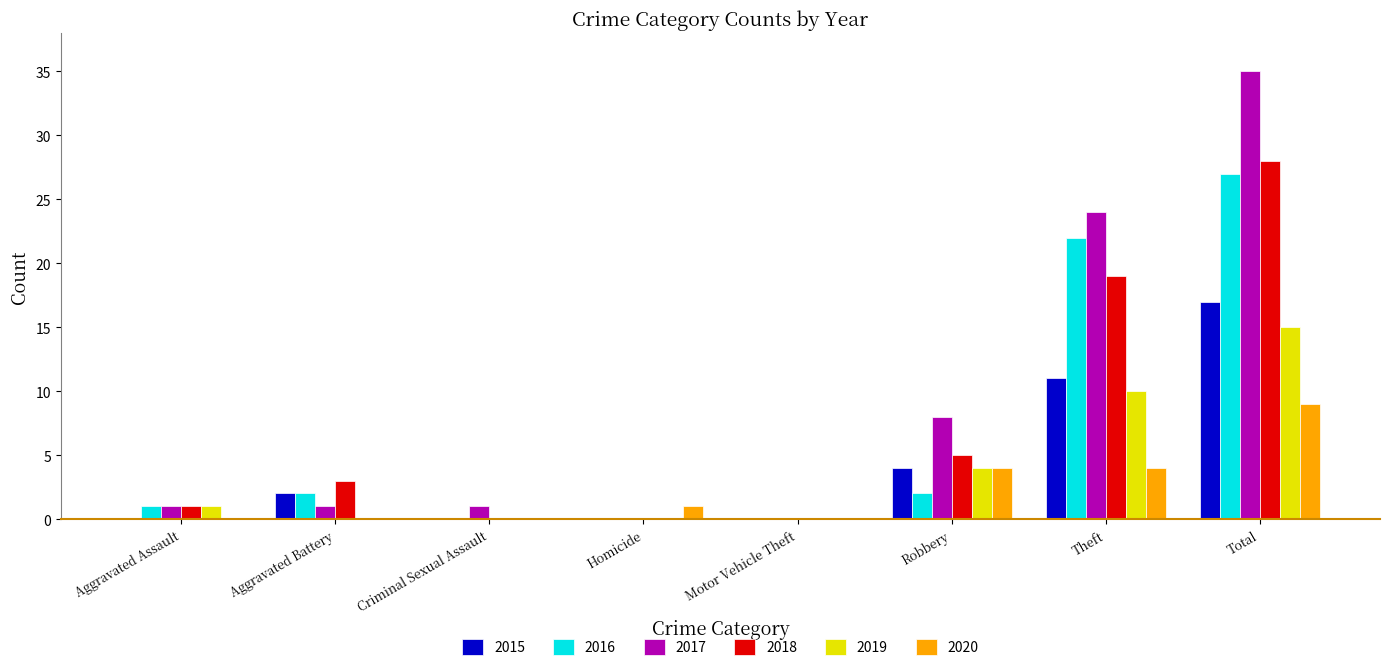

Reading left to right, what are all the values shown in this chart?

2015: Aggravated Assault=0	Aggravated Battery=2	Criminal Sexual Assault=0	Homicide=0	Motor Vehicle Theft=0	Robbery=4	Theft=11	Total=17
2016: Aggravated Assault=1	Aggravated Battery=2	Criminal Sexual Assault=0	Homicide=0	Motor Vehicle Theft=0	Robbery=2	Theft=22	Total=27
2017: Aggravated Assault=1	Aggravated Battery=1	Criminal Sexual Assault=1	Homicide=0	Motor Vehicle Theft=0	Robbery=8	Theft=24	Total=35
2018: Aggravated Assault=1	Aggravated Battery=3	Criminal Sexual Assault=0	Homicide=0	Motor Vehicle Theft=0	Robbery=5	Theft=19	Total=28
2019: Aggravated Assault=1	Aggravated Battery=0	Criminal Sexual Assault=0	Homicide=0	Motor Vehicle Theft=0	Robbery=4	Theft=10	Total=15
2020: Aggravated Assault=0	Aggravated Battery=0	Criminal Sexual Assault=0	Homicide=1	Motor Vehicle Theft=0	Robbery=4	Theft=4	Total=9